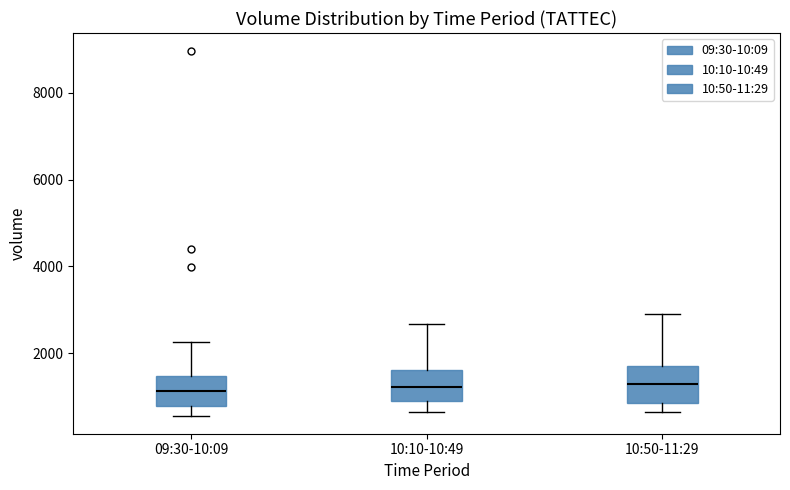

Reading left to right, read every box against the y-axis: the position of its median line, the range the box covers, and the ends of its whiskers. The values are not printed on the chart, so give them approximately, as read against the axis.

09:30-10:09: median 1200, box 800 to 1400, whiskers 600 to 2200
10:10-10:49: median 1200, box 800 to 1600, whiskers 600 to 2600
10:50-11:29: median 1200, box 800 to 1800, whiskers 600 to 2800